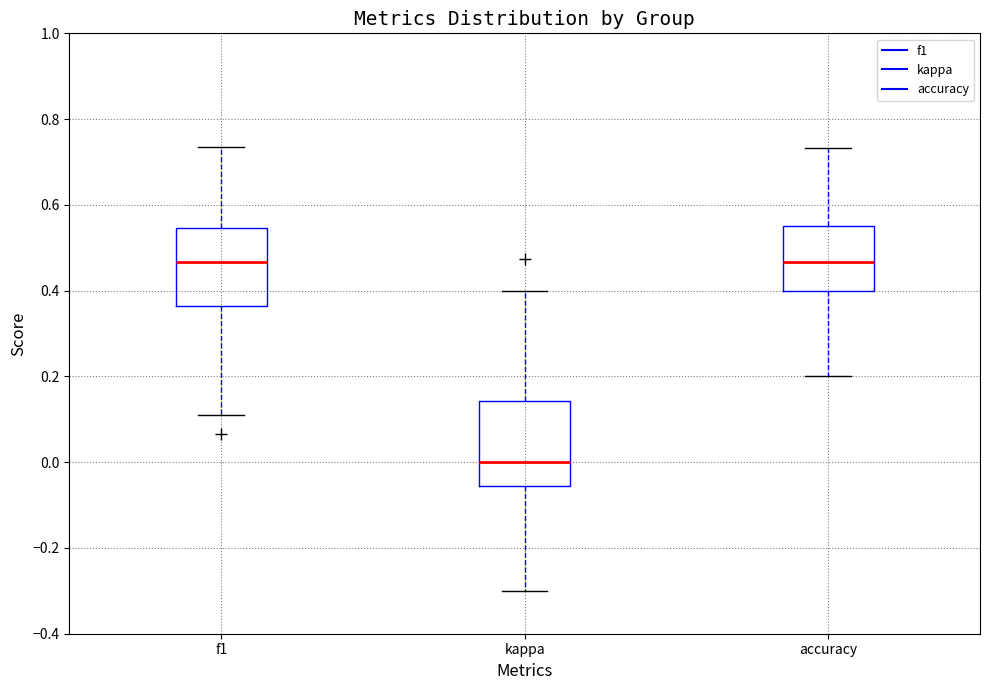

Where is the lower edge of the box for kappa on the y-axis? The values are not printed on the chart, so give them approximately, as read against the axis.

-0.06